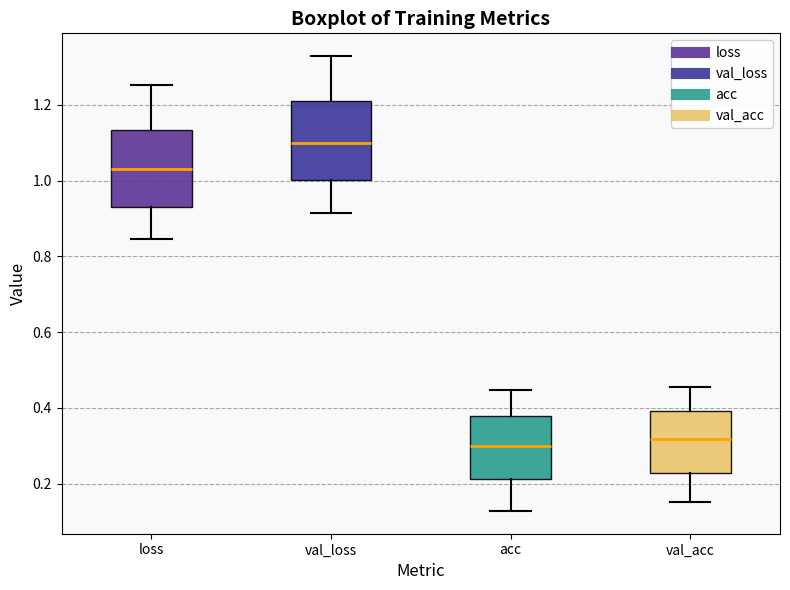

Reading left to right, transcribe this box plot: for each box, give where its median line is, the range the box spans, and where its two whiskers end, as read against the y-axis. The values are not printed on the chart, so give them approximately, as read against the axis.

loss: median 1.04, box 0.94 to 1.14, whiskers 0.84 to 1.26
val_loss: median 1.10, box 1.00 to 1.20, whiskers 0.92 to 1.32
acc: median 0.30, box 0.22 to 0.38, whiskers 0.12 to 0.44
val_acc: median 0.32, box 0.22 to 0.40, whiskers 0.16 to 0.46